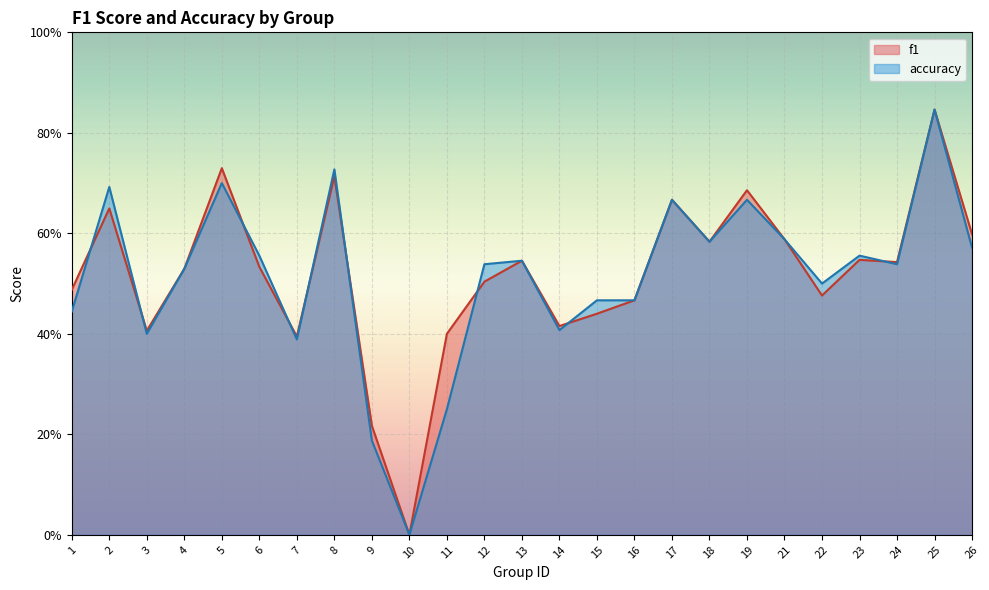

How many categories are shown in the chart?

25